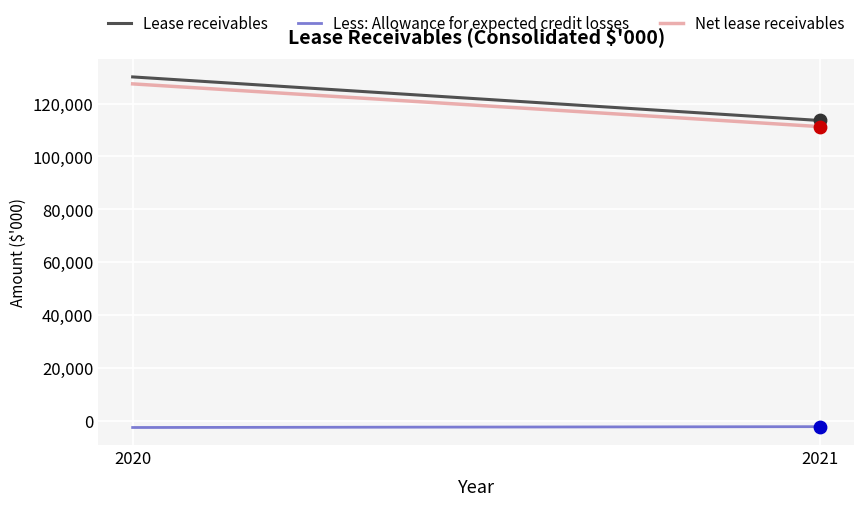

Which series has the largest Y range (max minus min)?

Lease receivables